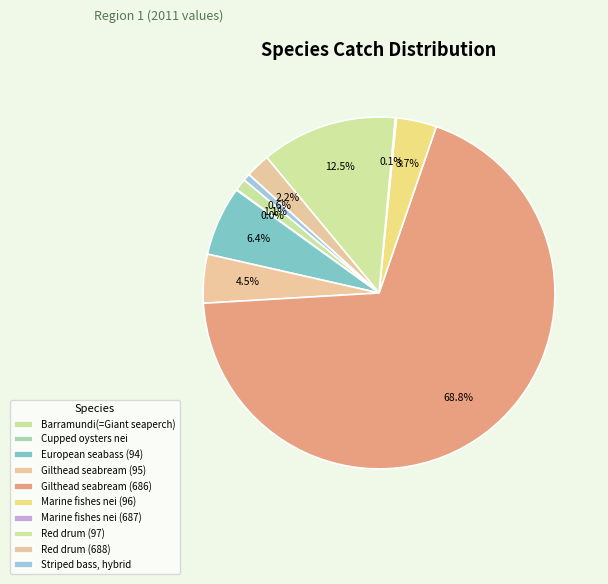

Is there a majority slice in this chart?

Yes